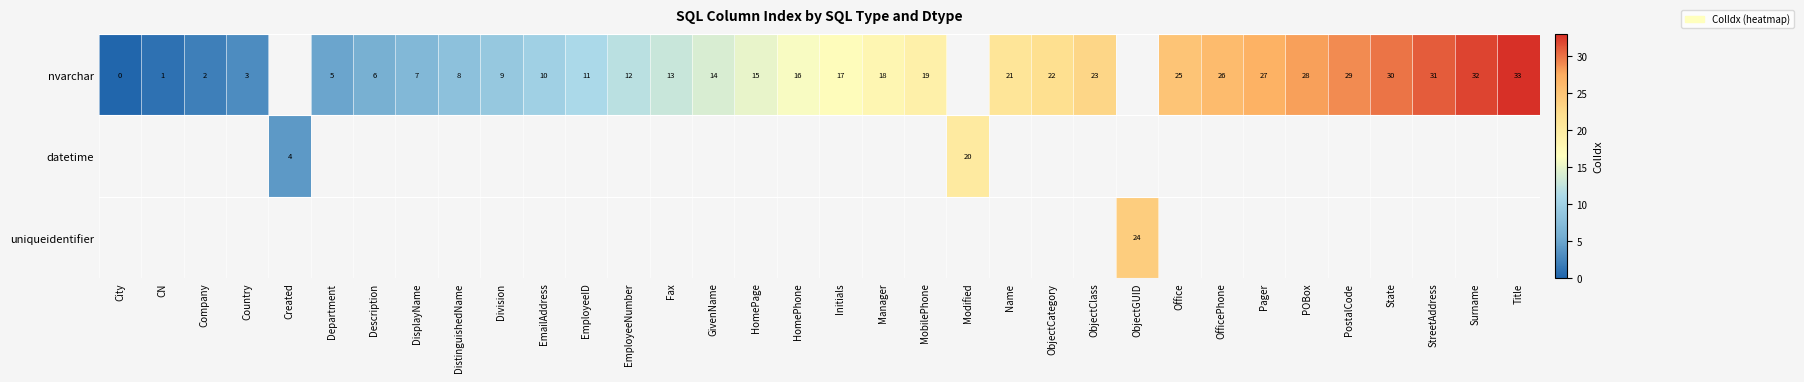

What is the sum of the nvarchar values at Department and POBox?

33